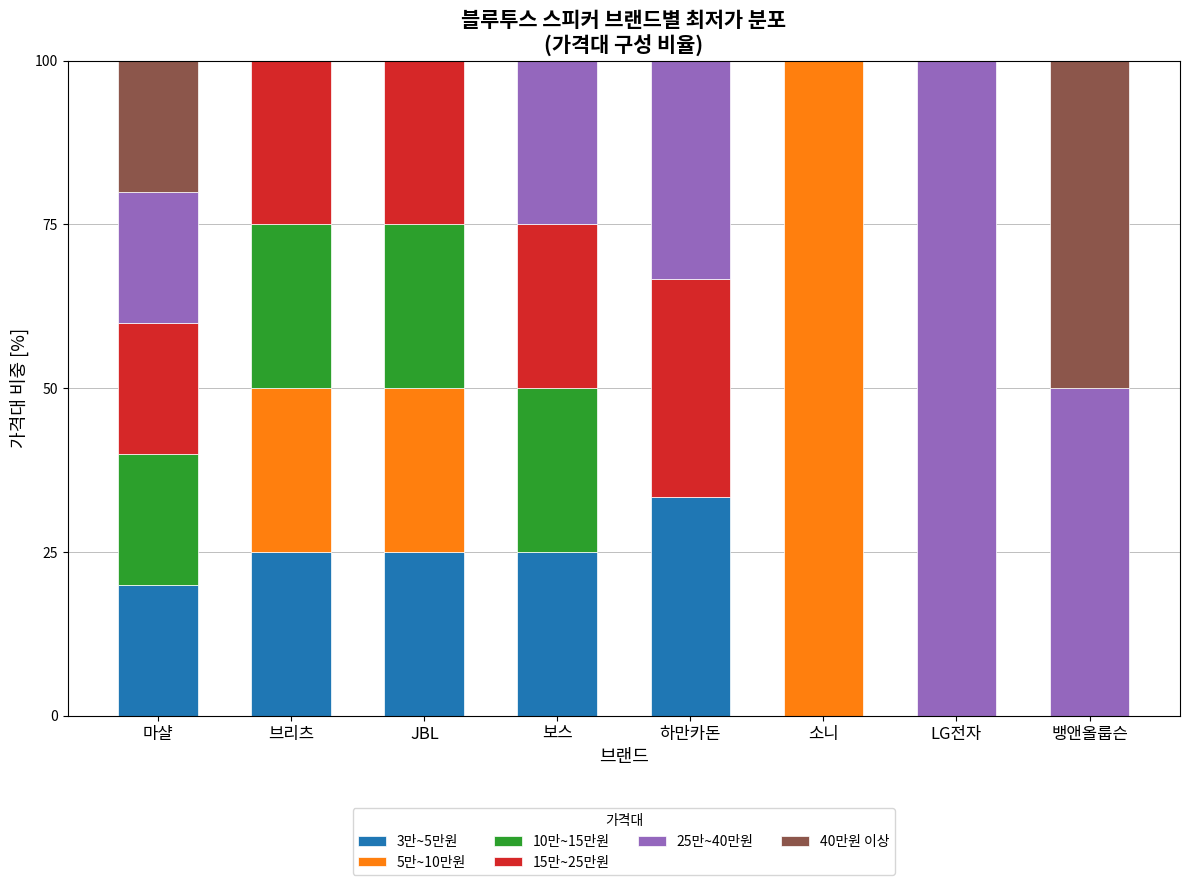

Count the 3만~5만원 values in the range 0 to 25.

7